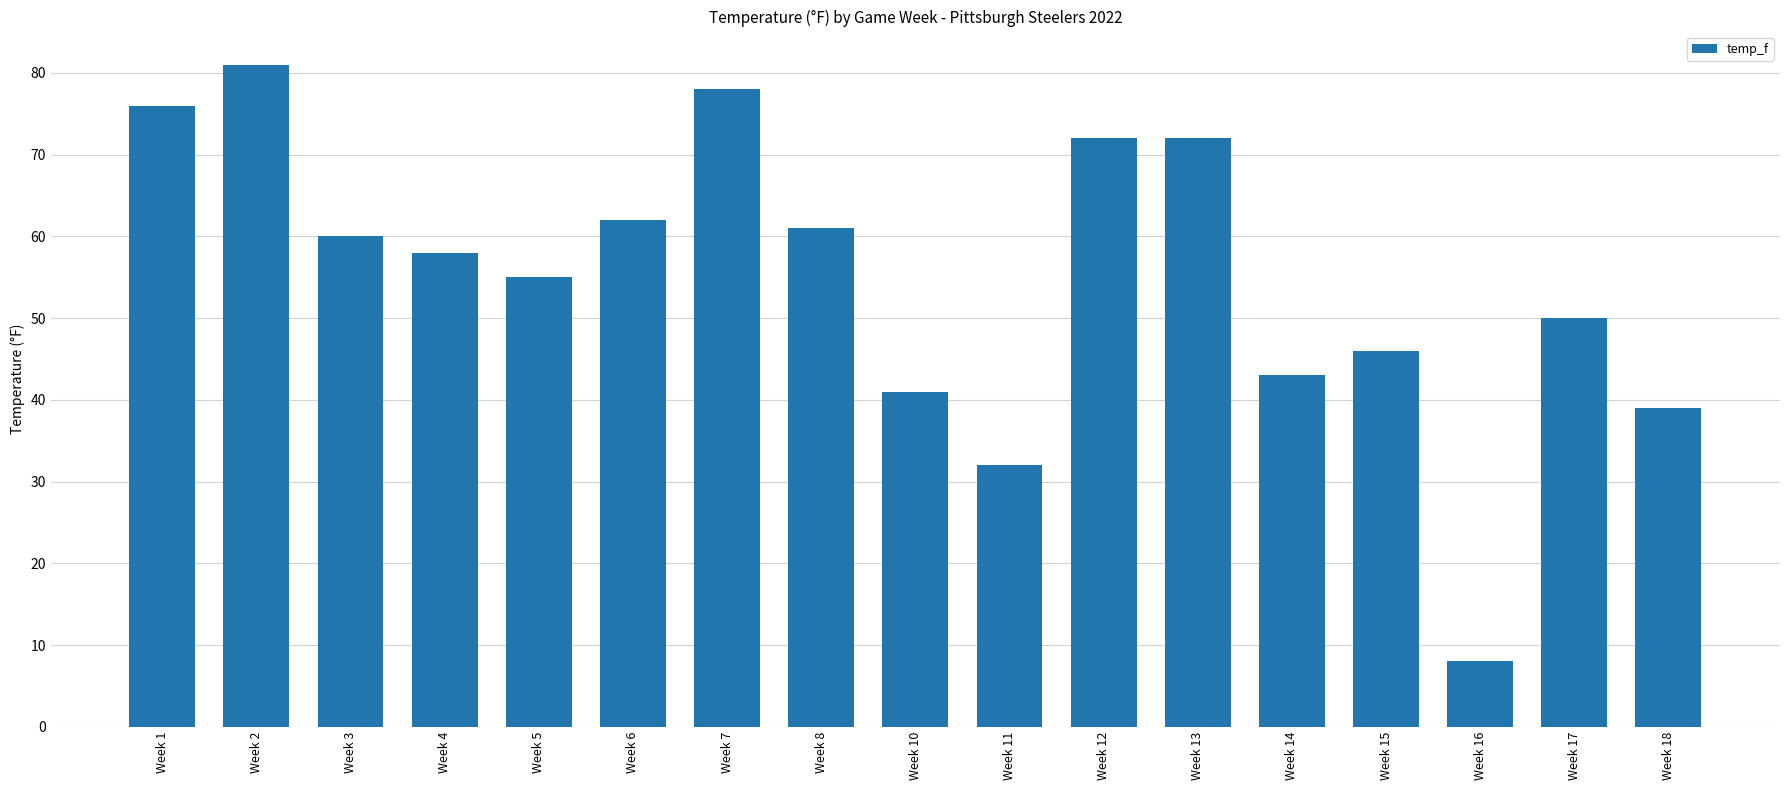

What is the minimum value shown in the chart?

8